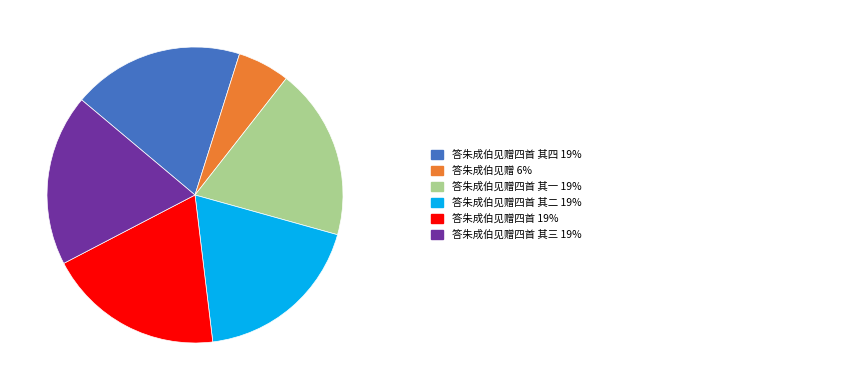

Is there a majority slice in this chart?

No